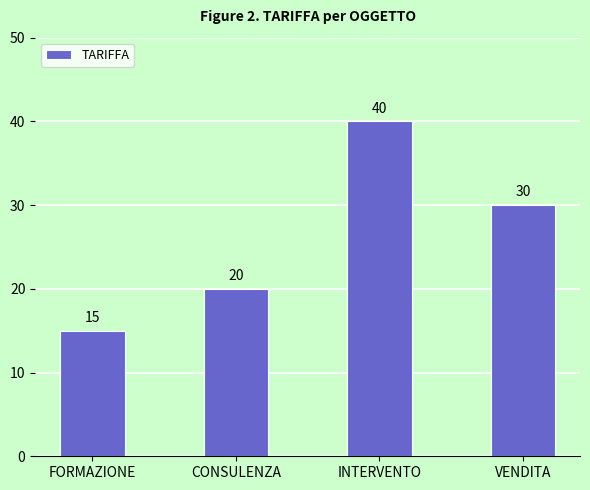

Reading left to right, extract all data points from this chart.

15	20	40	30